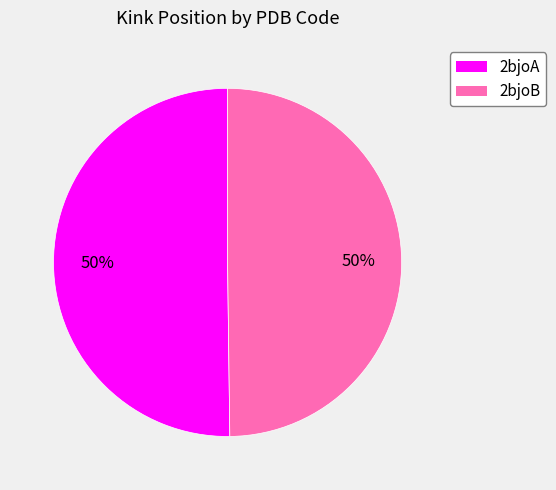

To the nearest percent, what percentage of the pie is 2bjoB?

50%